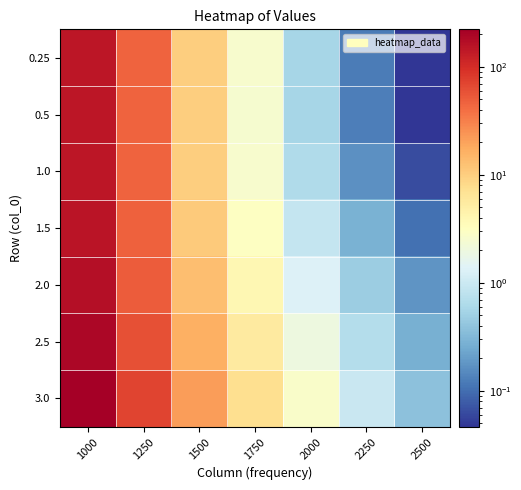

Between 1500 and 2000, which is larger?

1500